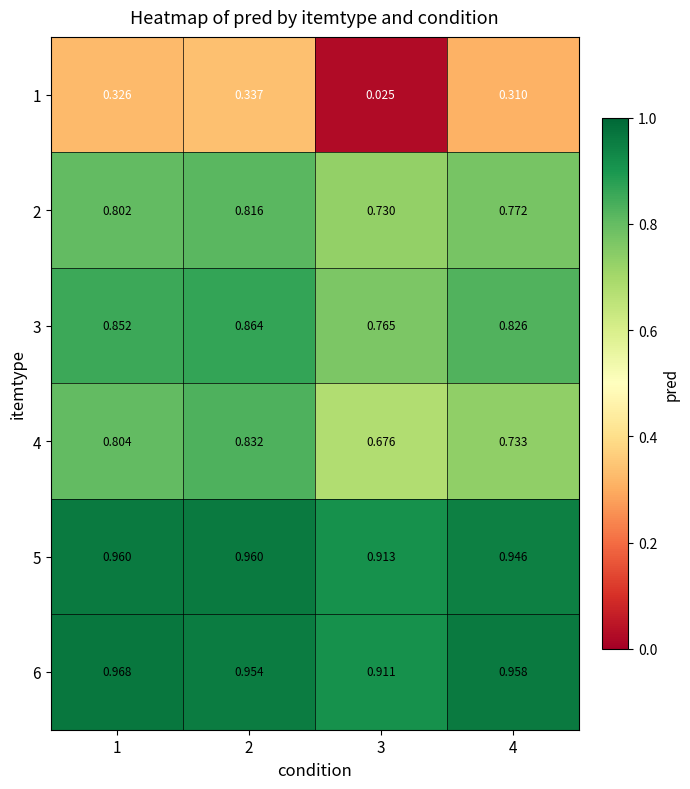

Between 3 and 4, which is larger?

4